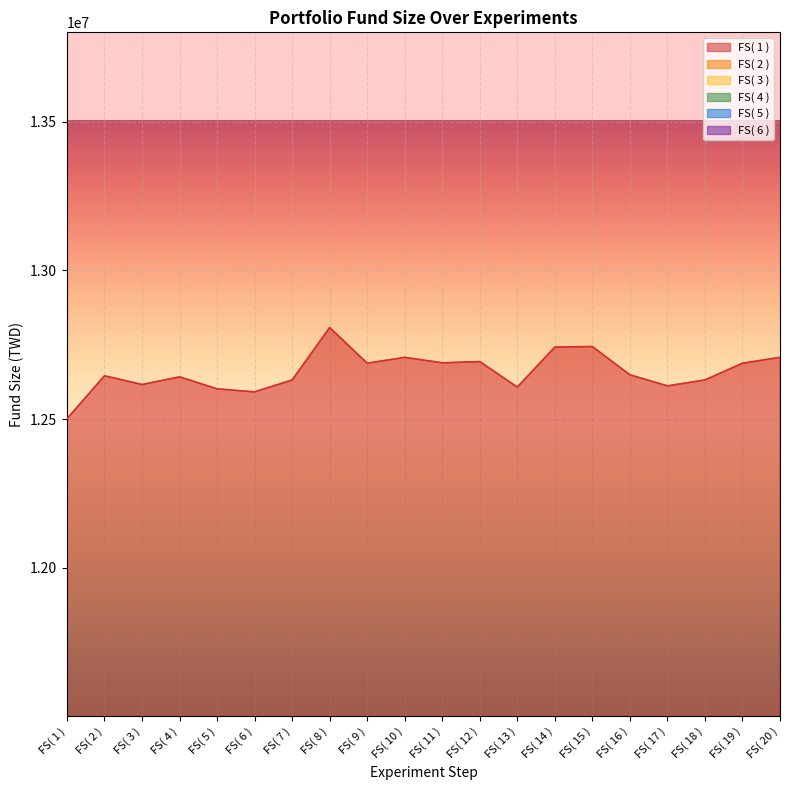

What position from the left is FS( 8 )?

8